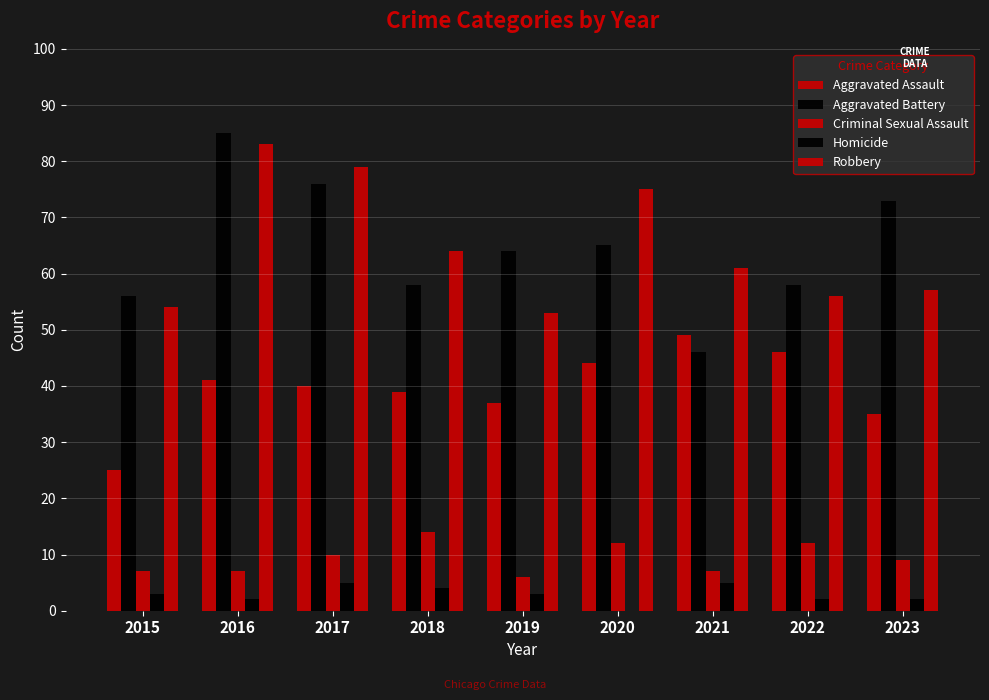

At which category is the sum across all series the highest?

2016